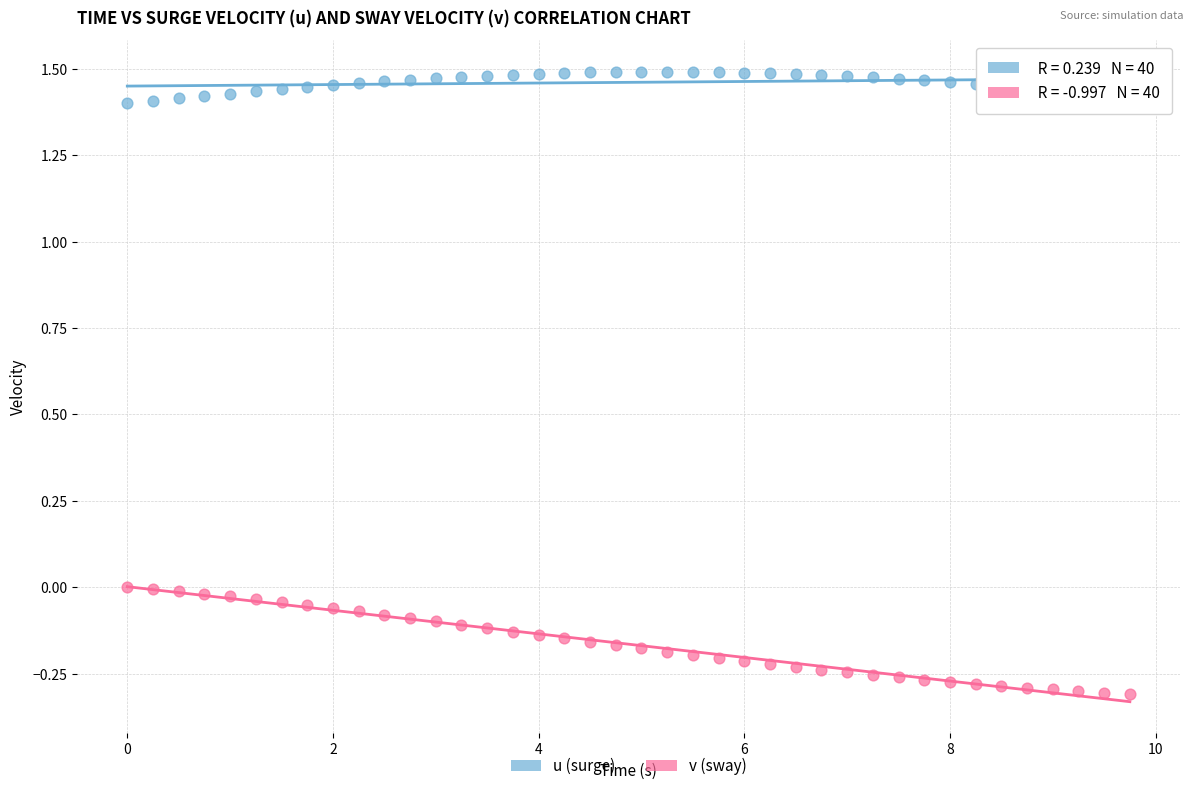

Across all data points, what is the range of Y values (max minus min)?

1.8